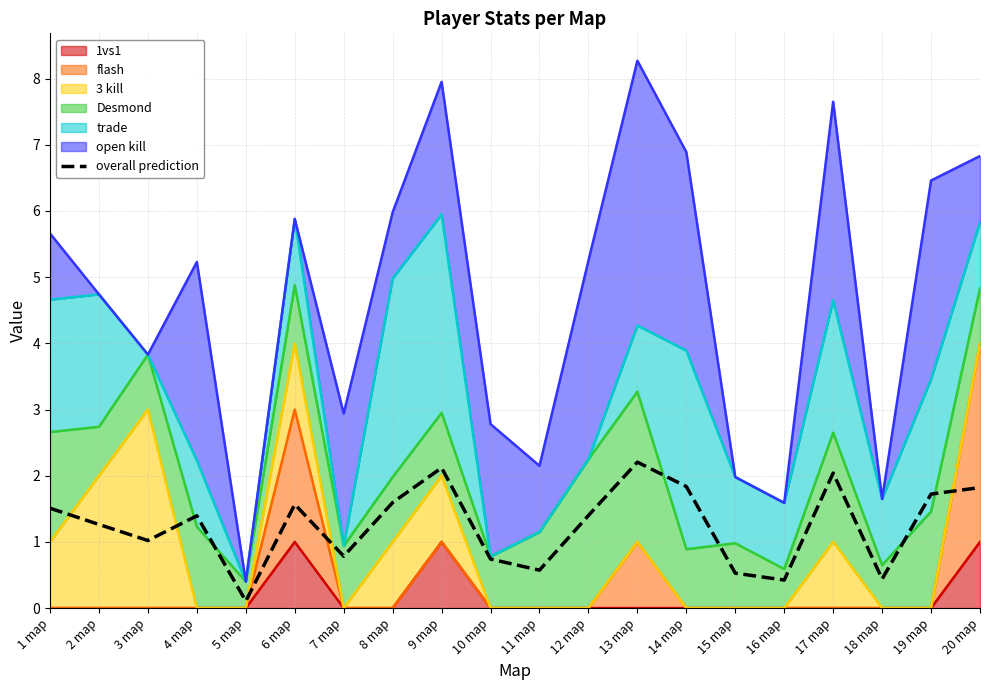

At which category does the data reach its first local valley?

3 map